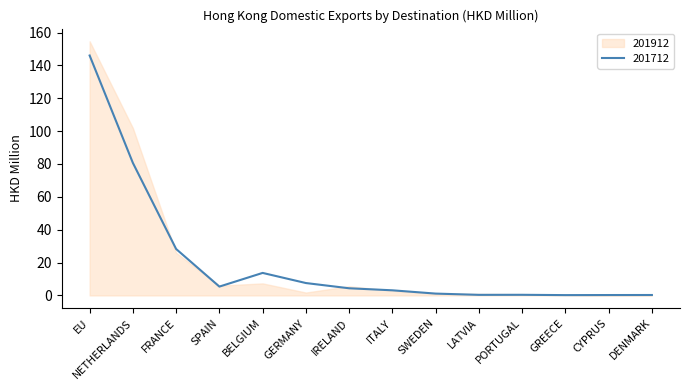

What is the difference between the values at SPAIN and GREECE?

5.2